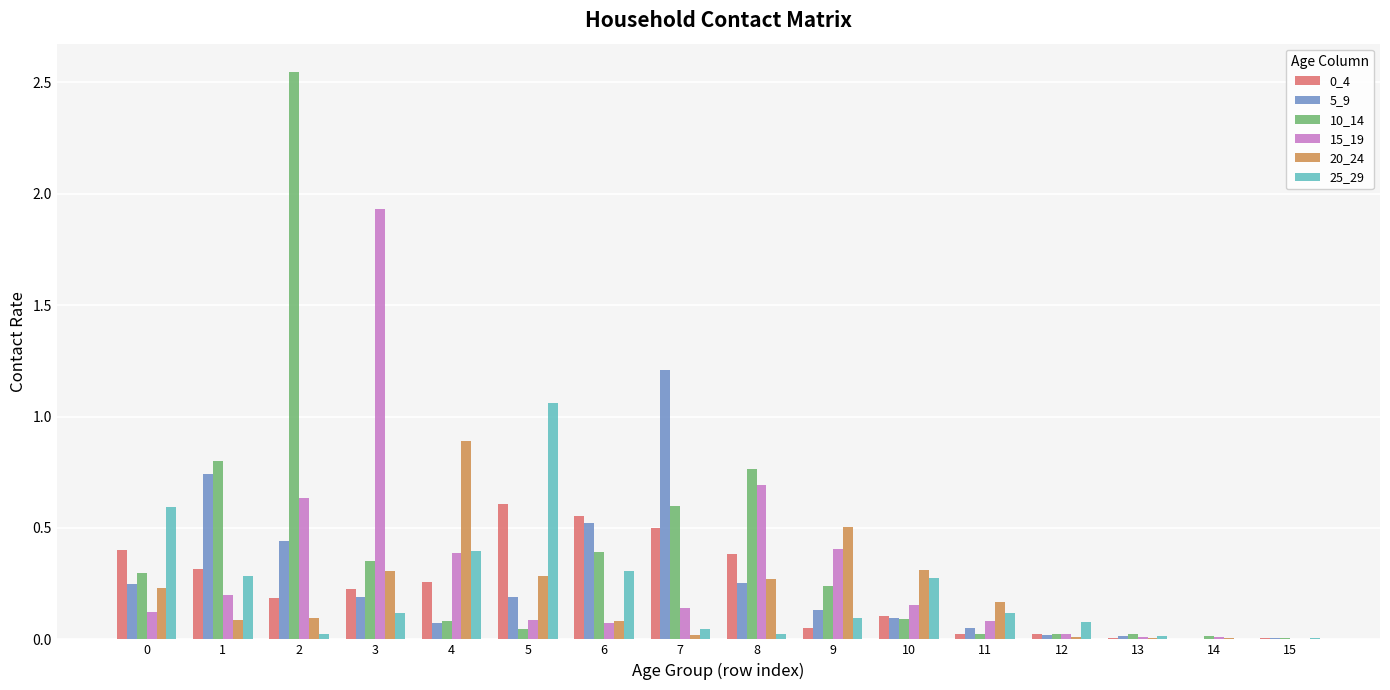

True or false: 20_24 has a value of 0.3 at 10.

True